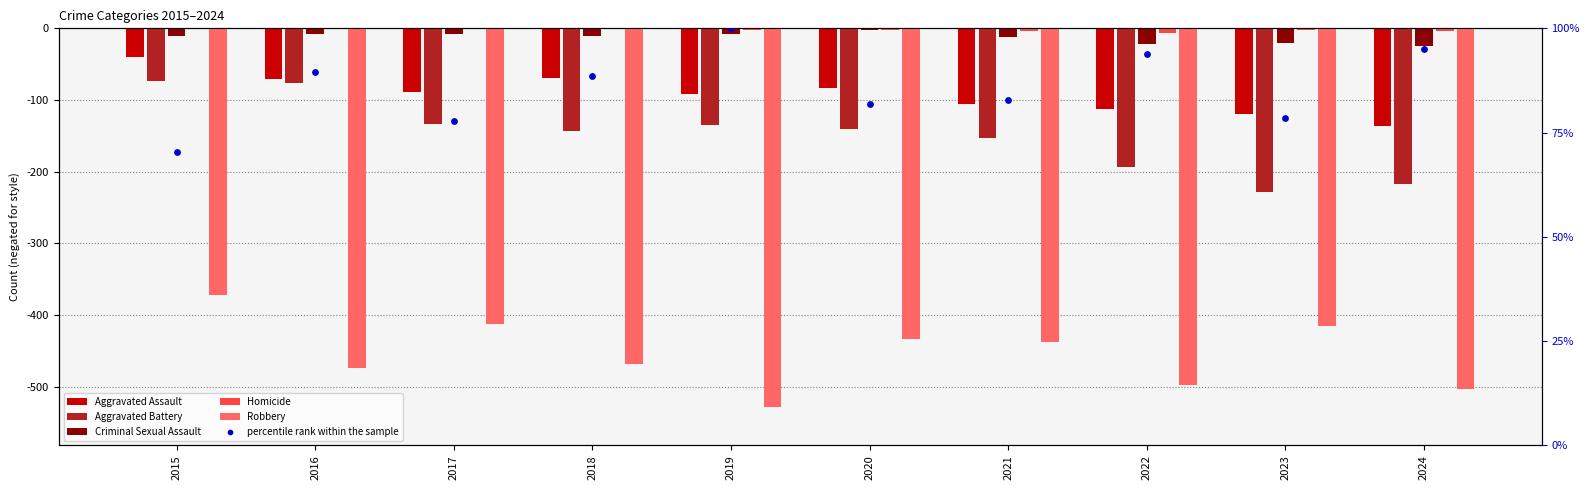

Which series contains the lowest Y value?

Robbery